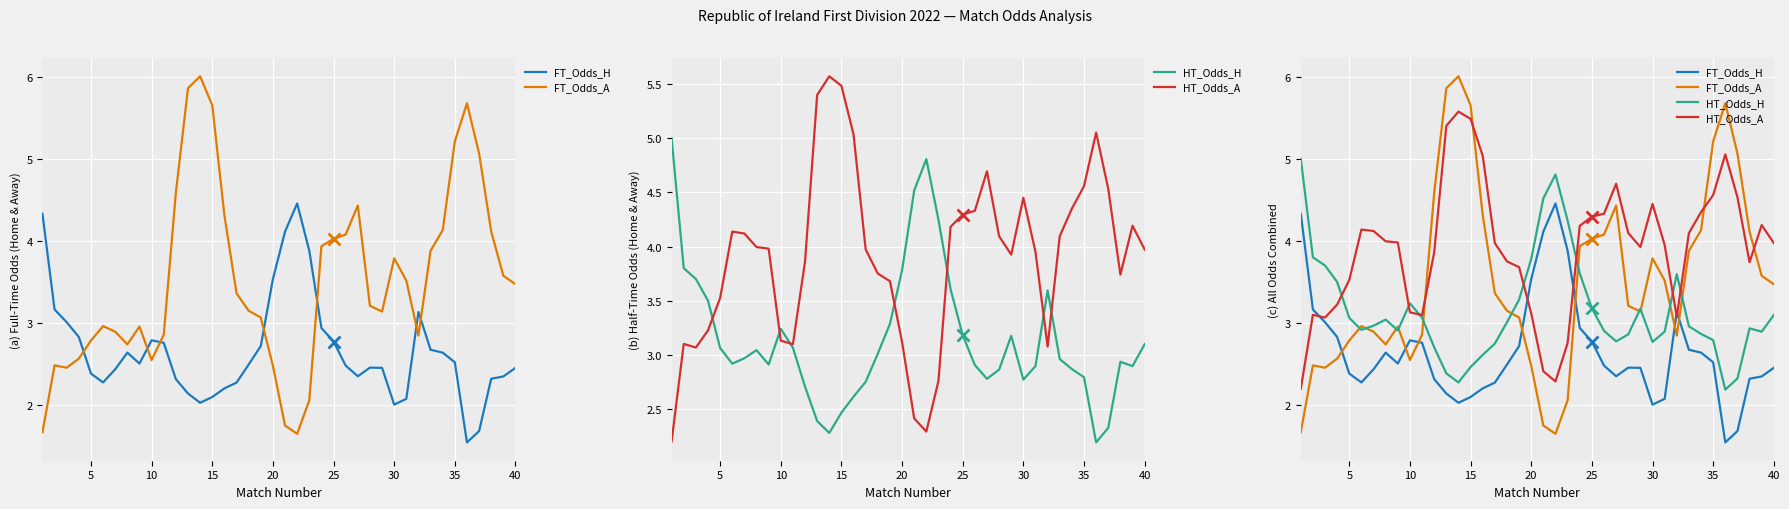

What is the sum of all HT_Odds_H values?

125.9